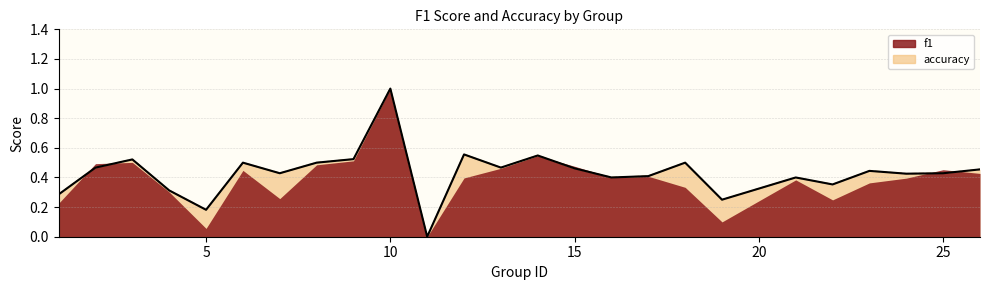

What is the greatest value displayed?

1.0